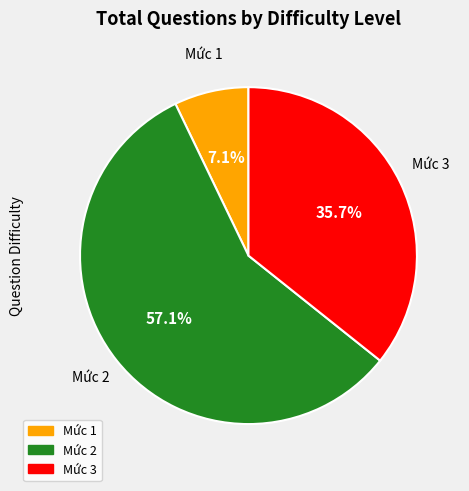

How many segments does this pie chart have?

3